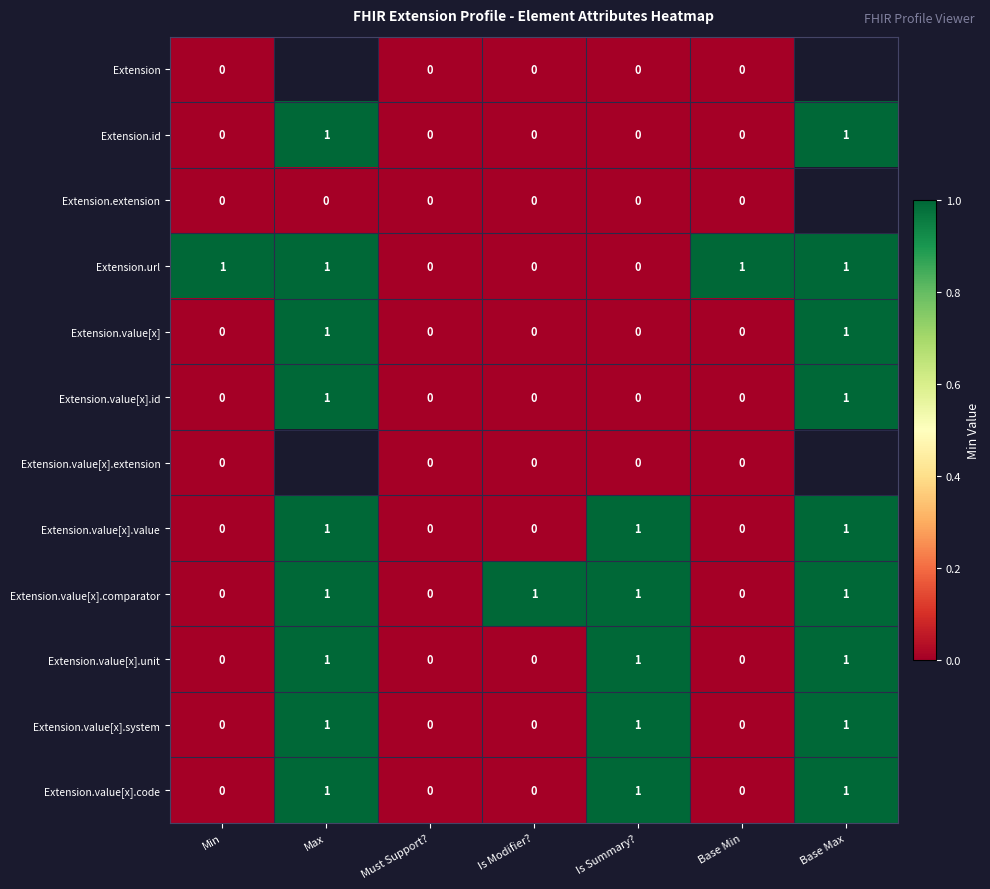

What is the sum of all Extension.value[x].unit values?

3